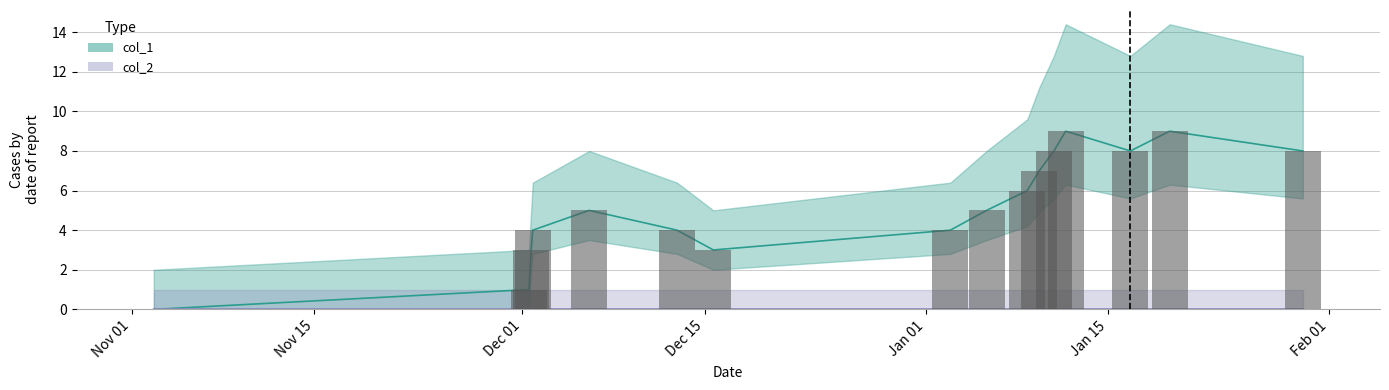

Rank the categories by value from highest to lowest.

1515693566, 1516384238, 1515615304, 1516122902, 1517267727, 1515518099, 1515438908, 1512530087, 1515168889, 1512155728, 1513113277, 1514927697, 1512144905, 1513354457, 1512130525, 1509639232